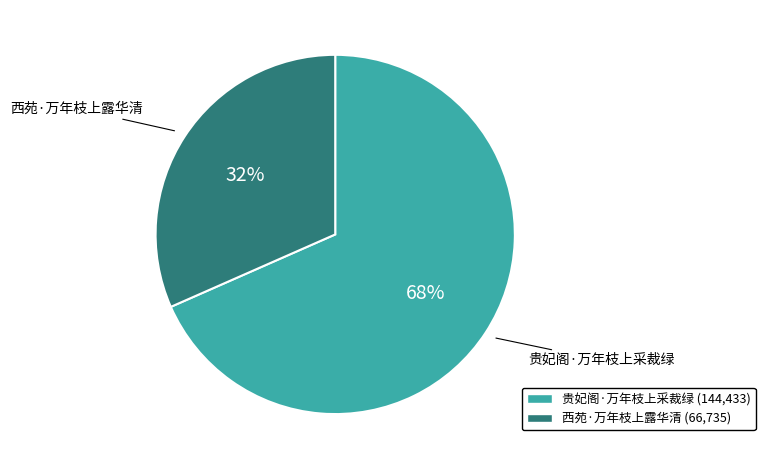

Which has a higher value, 西苑·万年枝上露华清 or 贵妃阁·万年枝上采裁绿?

贵妃阁·万年枝上采裁绿